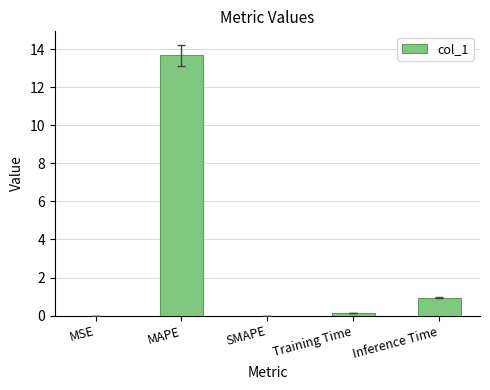

The value at Inference Time is 1.0. True or false?

True